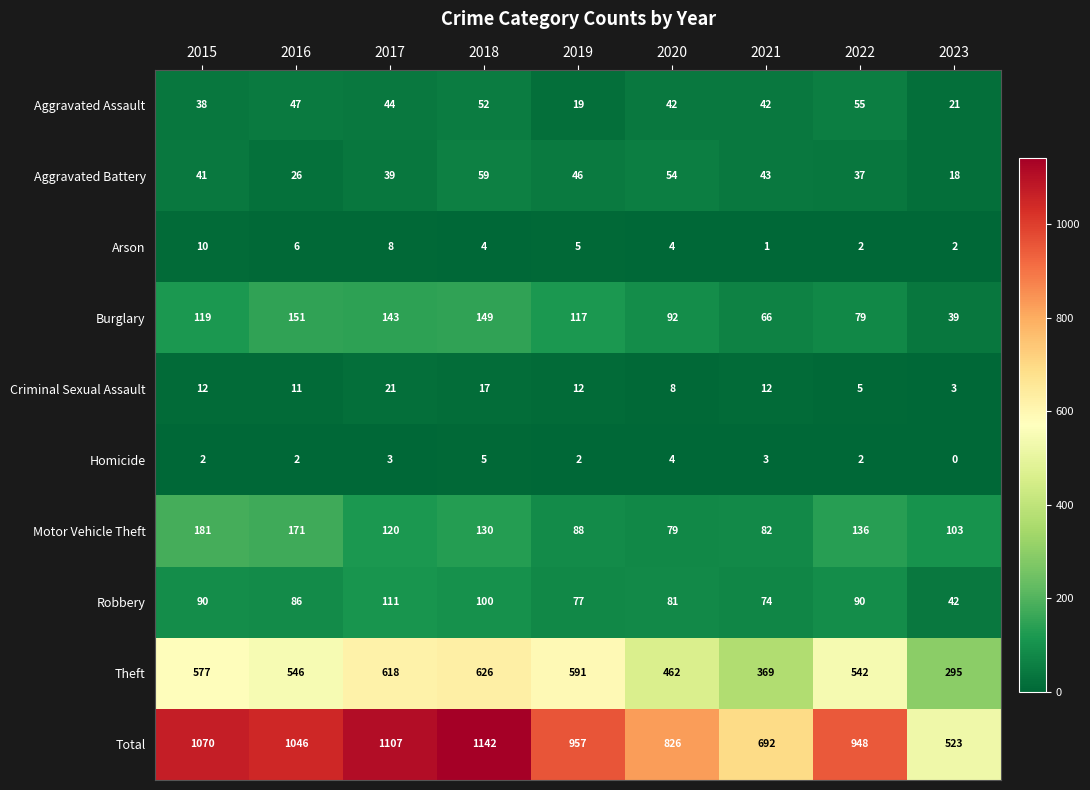

How many data points does each series have?

9